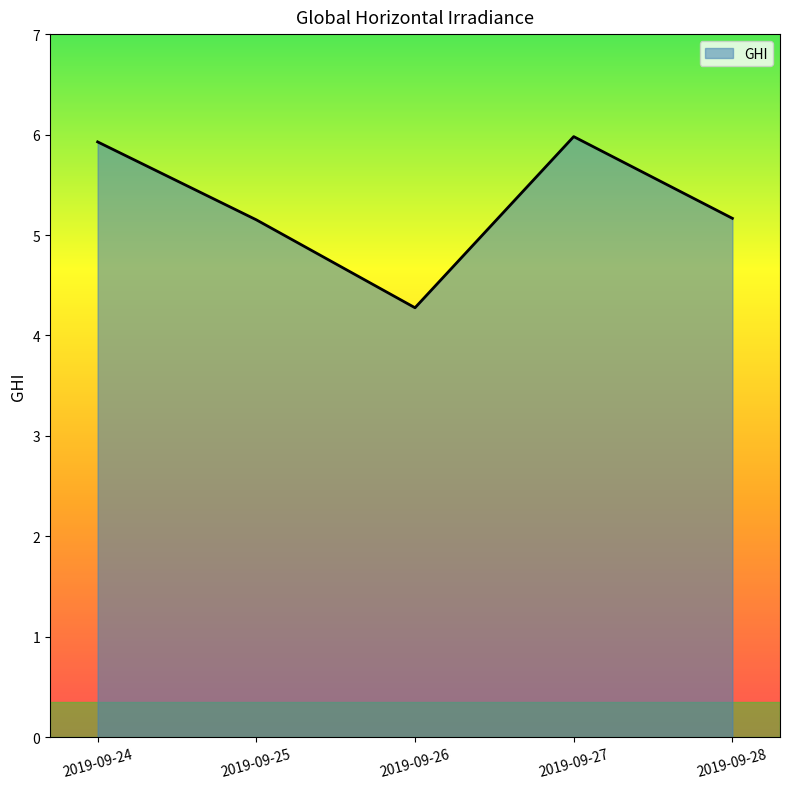

Where does the data first go above 5?

2019-09-24